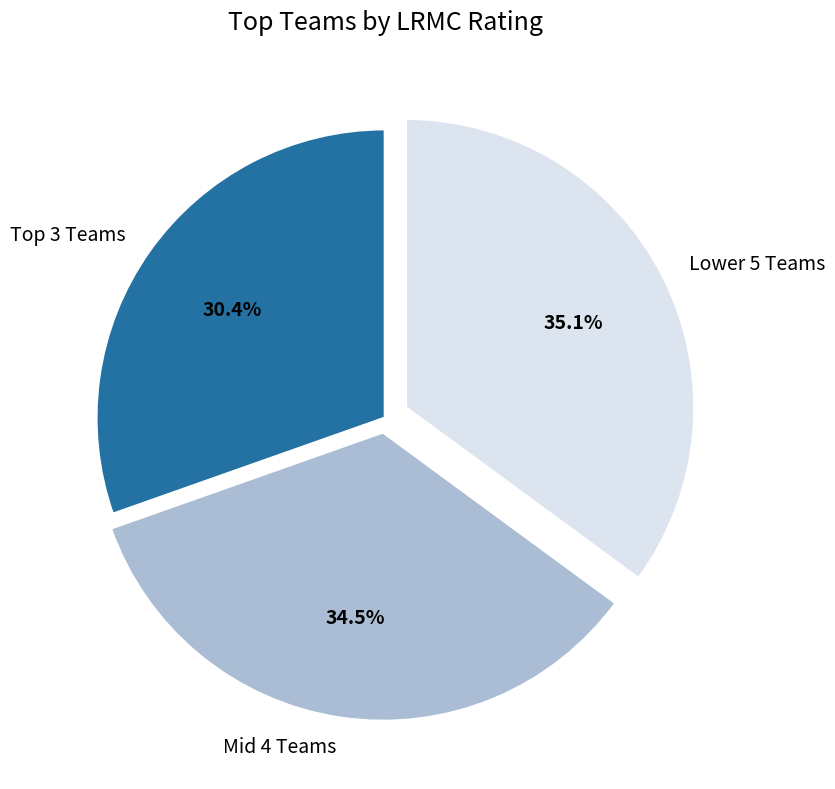

Does Mid 4 Teams represent more than half of the total?

No